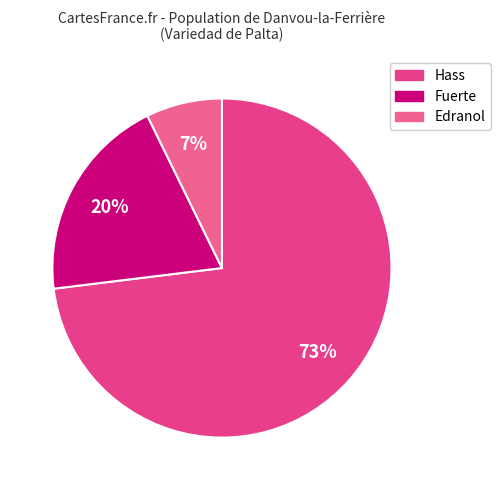

Is there a majority slice in this chart?

Yes